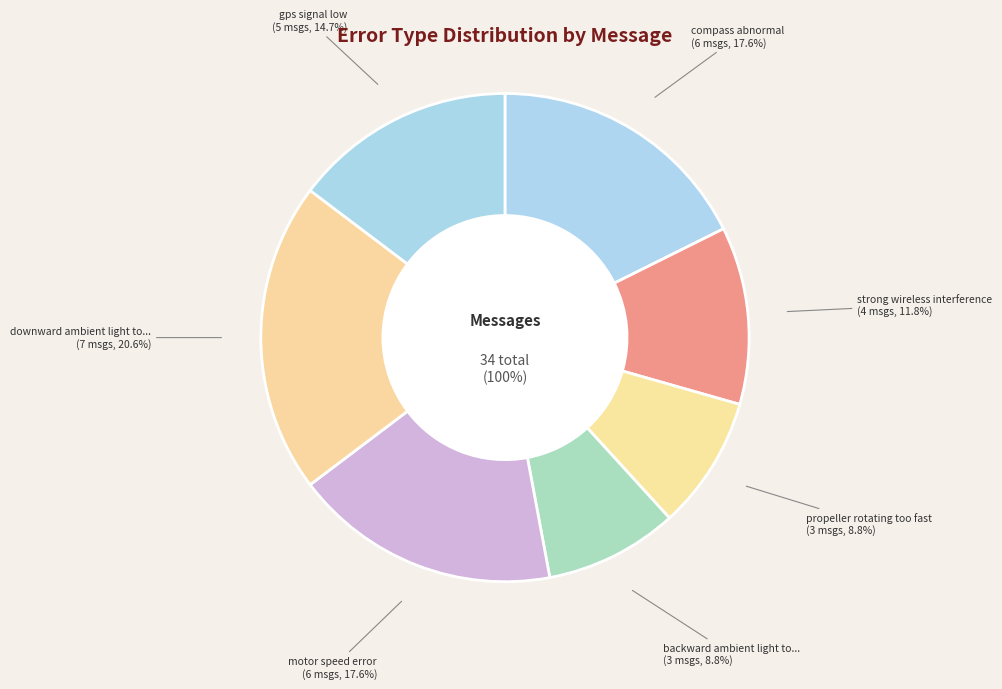

To the nearest percent, what percentage of the pie is downward ambient light too low?

21%